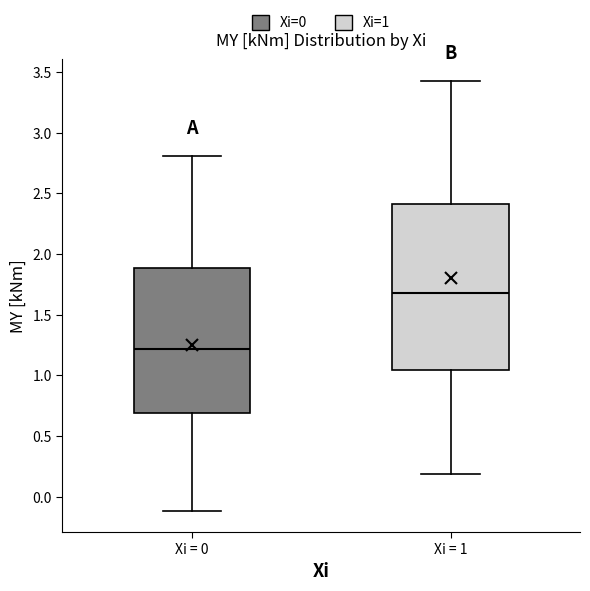

Comparing the boxes themselves (not the whiskers), which one is the tallest?

Xi = 1